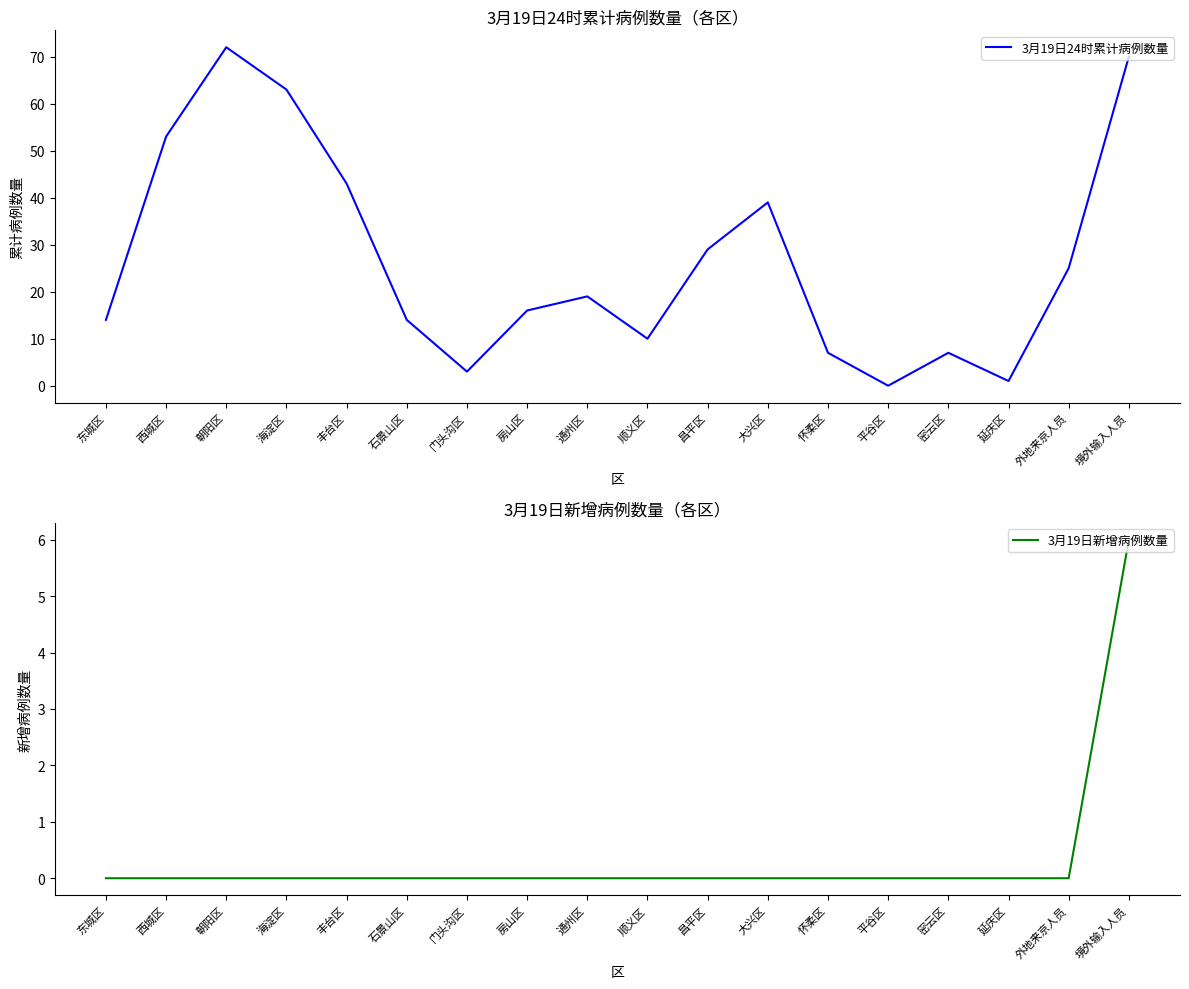

At which category is the sum across all series the highest?

境外输入人员